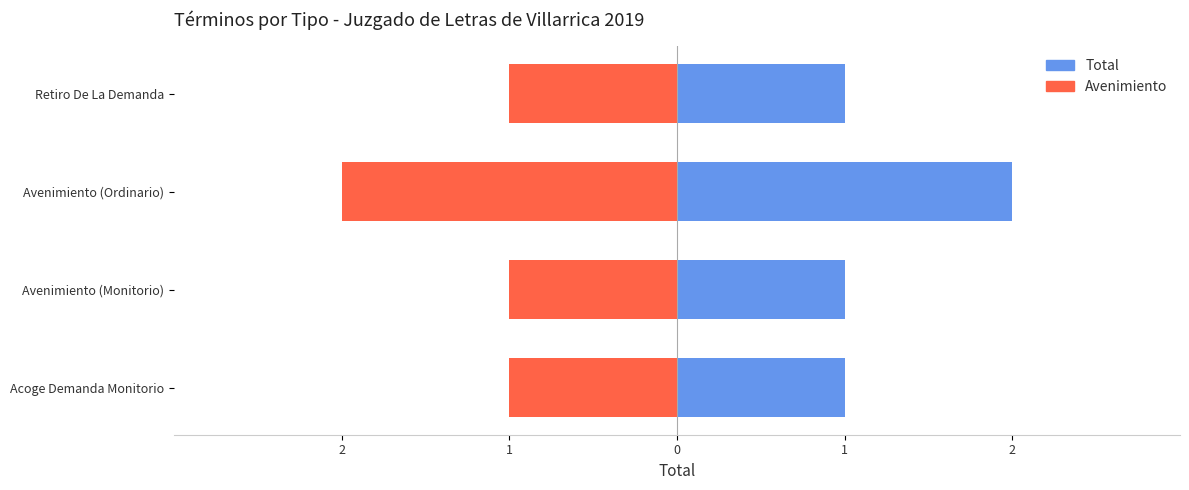

Count the Avenimiento values in the range -1 to 0.

3